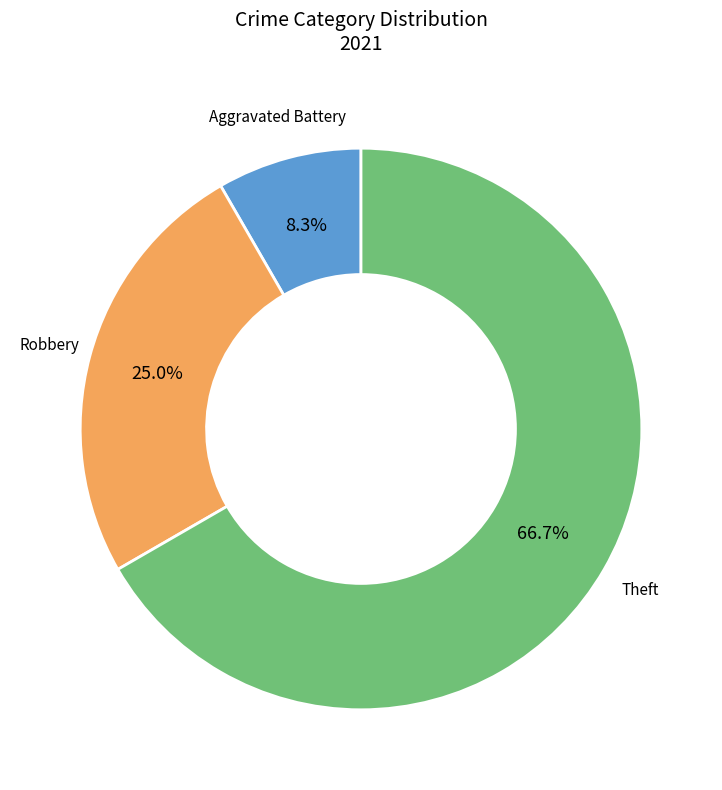

Is there a majority slice in this chart?

Yes